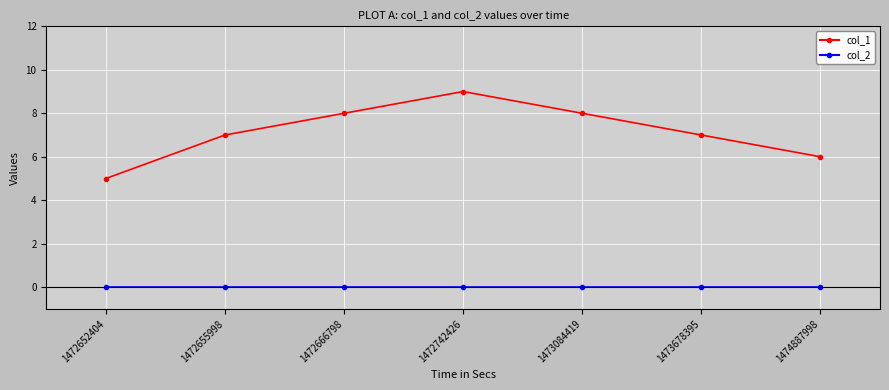

At which label does col_1 reach its peak?

1472742426